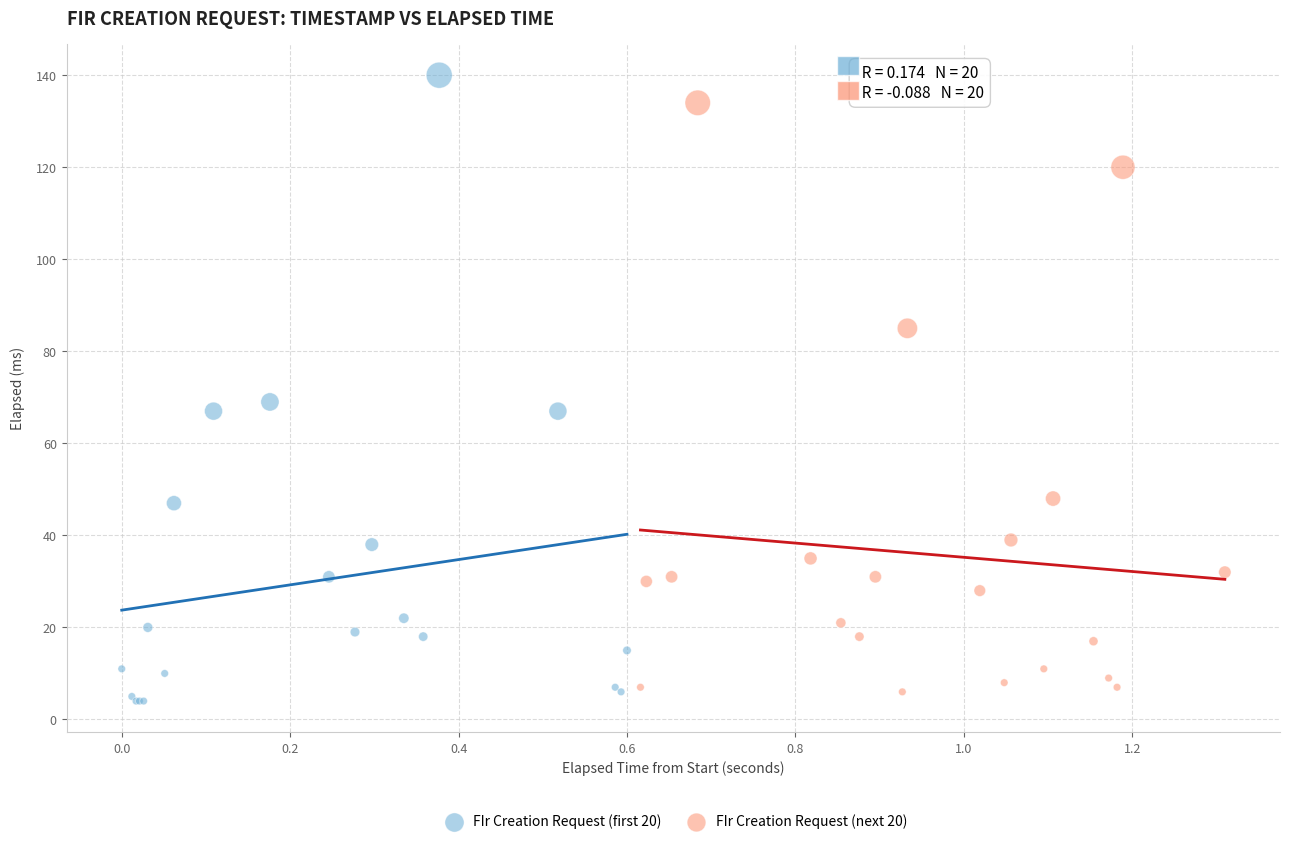

Which series reaches the maximum Y coordinate?

FIr Creation Request (first 20)